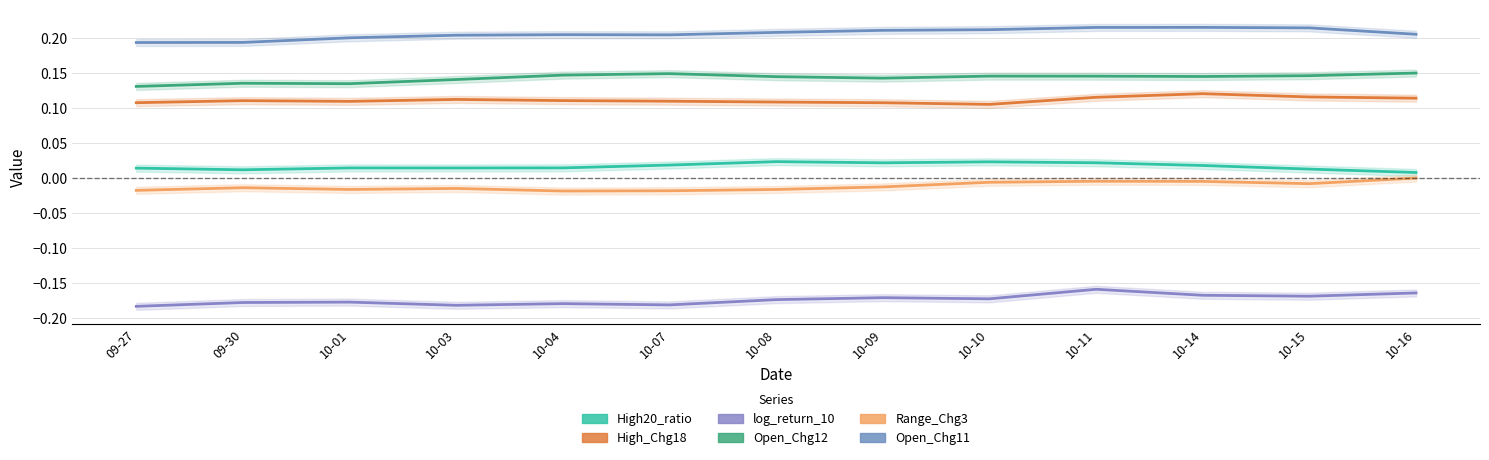

Does the chart have visible grid lines?

Yes